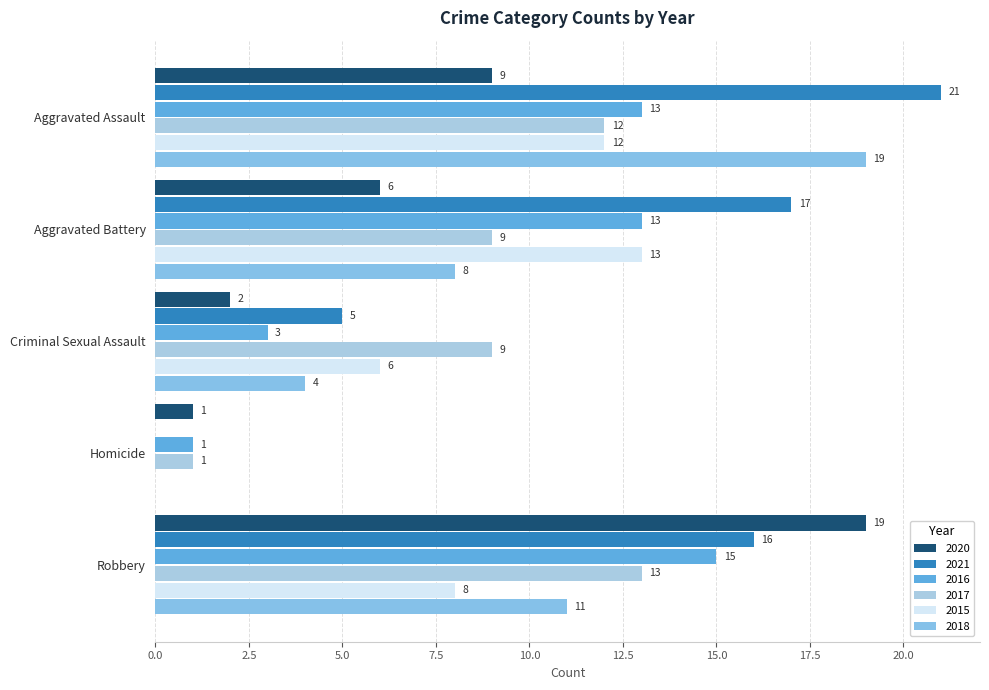

Is it true that 2015 equals 6 at Criminal Sexual Assault?

True